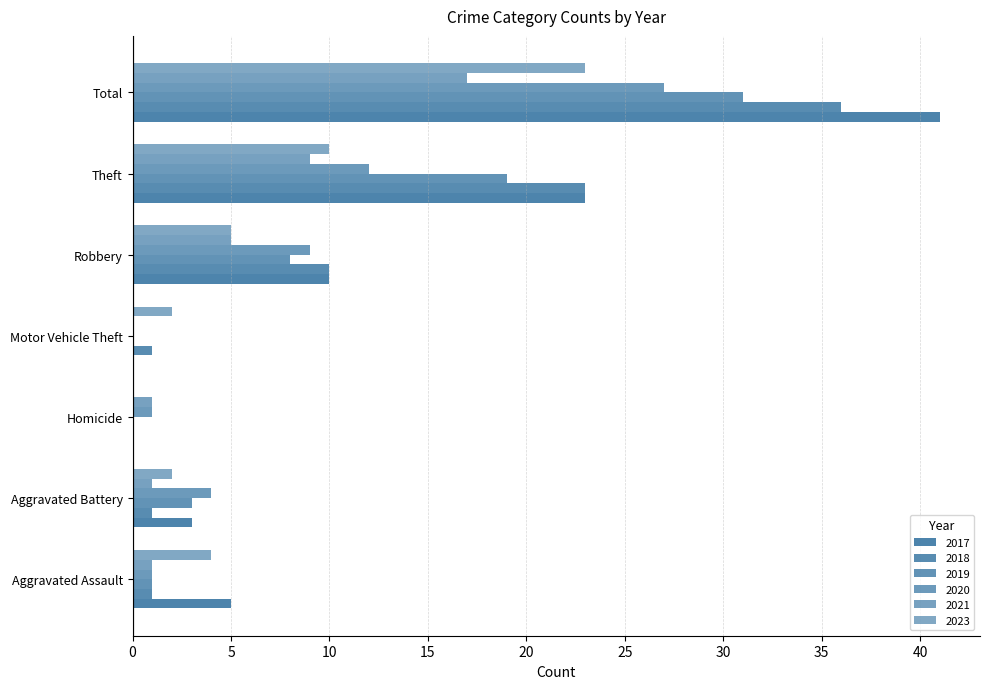

What is the label of the 5th bar from the left?

Robbery